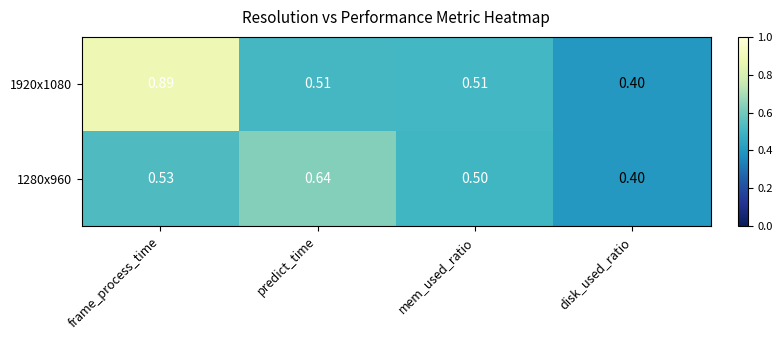

Rank the categories by 1280x960 value from highest to lowest.

predict_time, frame_process_time, mem_used_ratio, disk_used_ratio